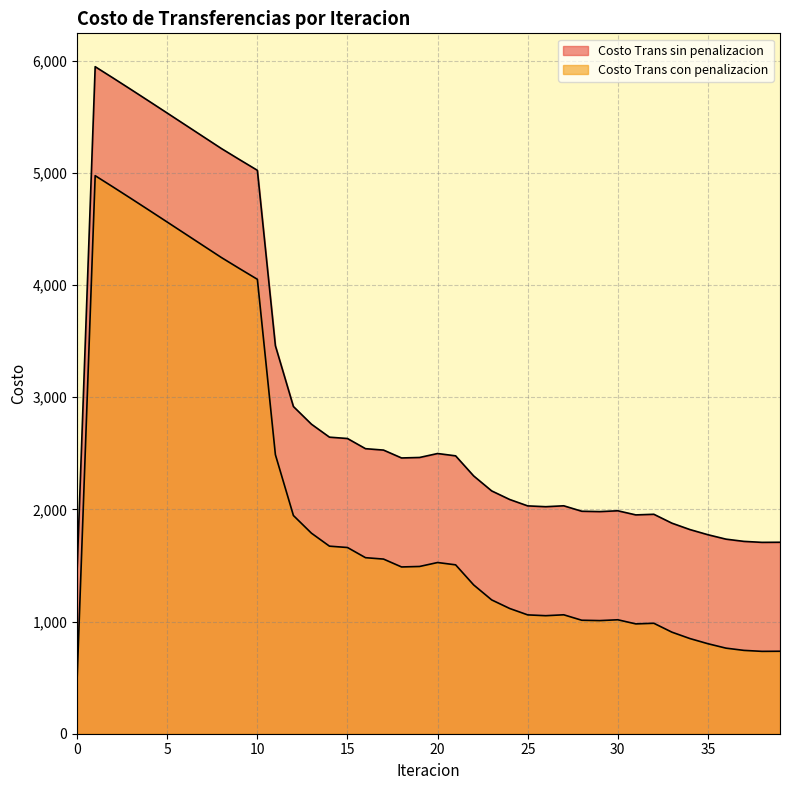

How many lines are shown in the chart?

2